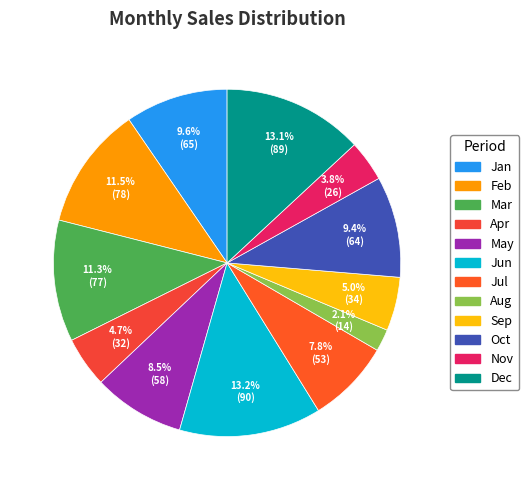

What percentage is the Dec slice, to the nearest percent?

13%